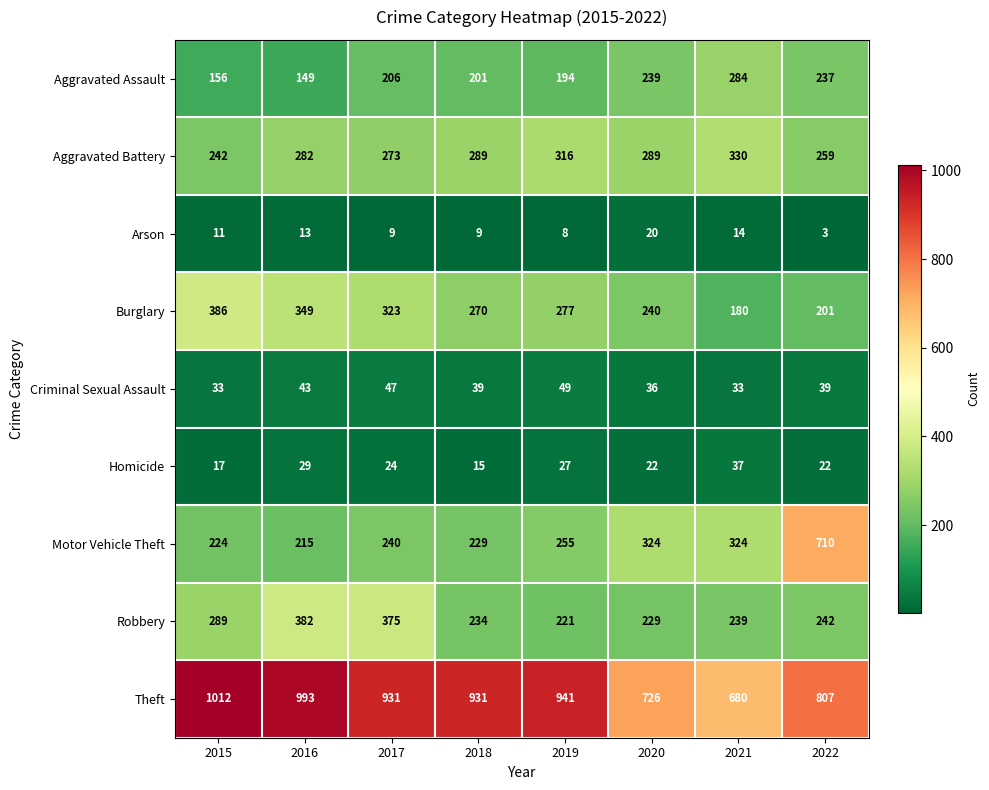

Rank the series by their maximum value, from highest to lowest.

Theft, Motor Vehicle Theft, Burglary, Robbery, Aggravated Battery, Aggravated Assault, Criminal Sexual Assault, Homicide, Arson